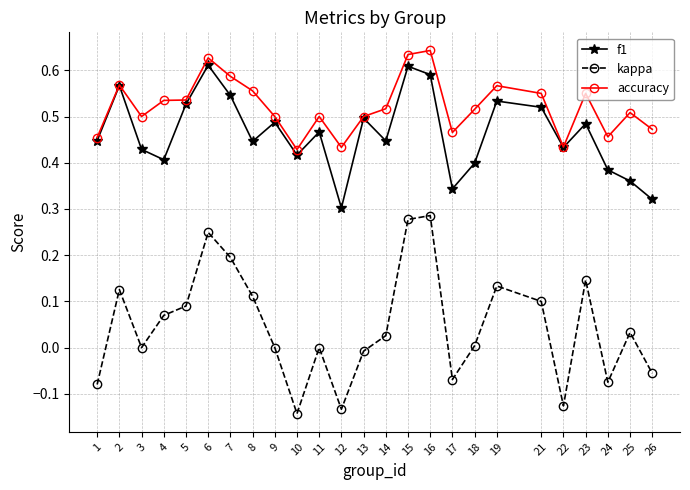

Which series has the widest spread of values?

kappa